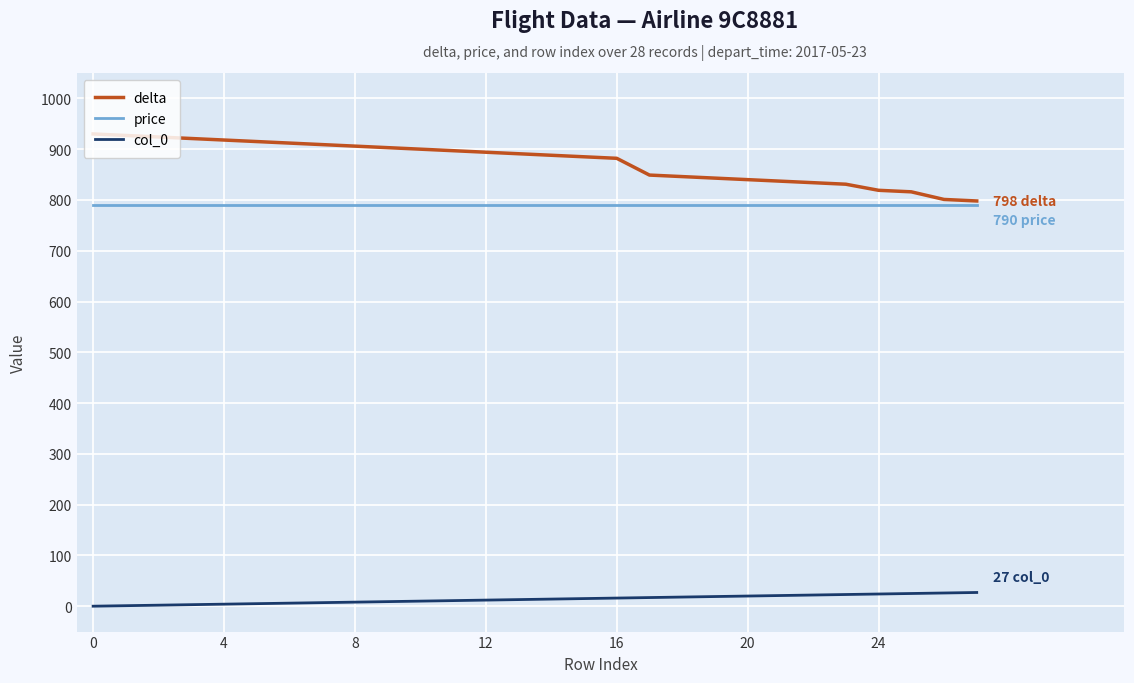

Which series has the widest spread of values?

delta